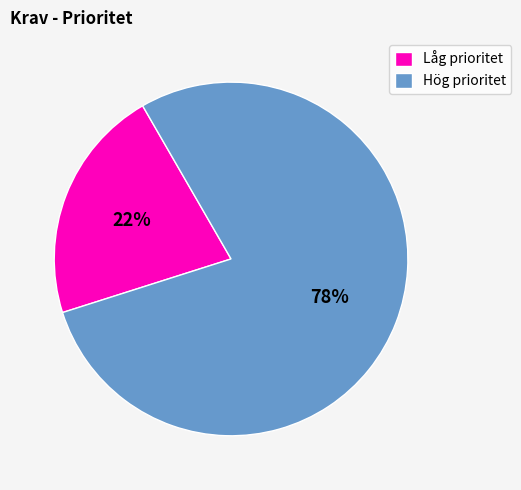

Rank the categories by value from lowest to highest.

Låg prioritet, Hög prioritet